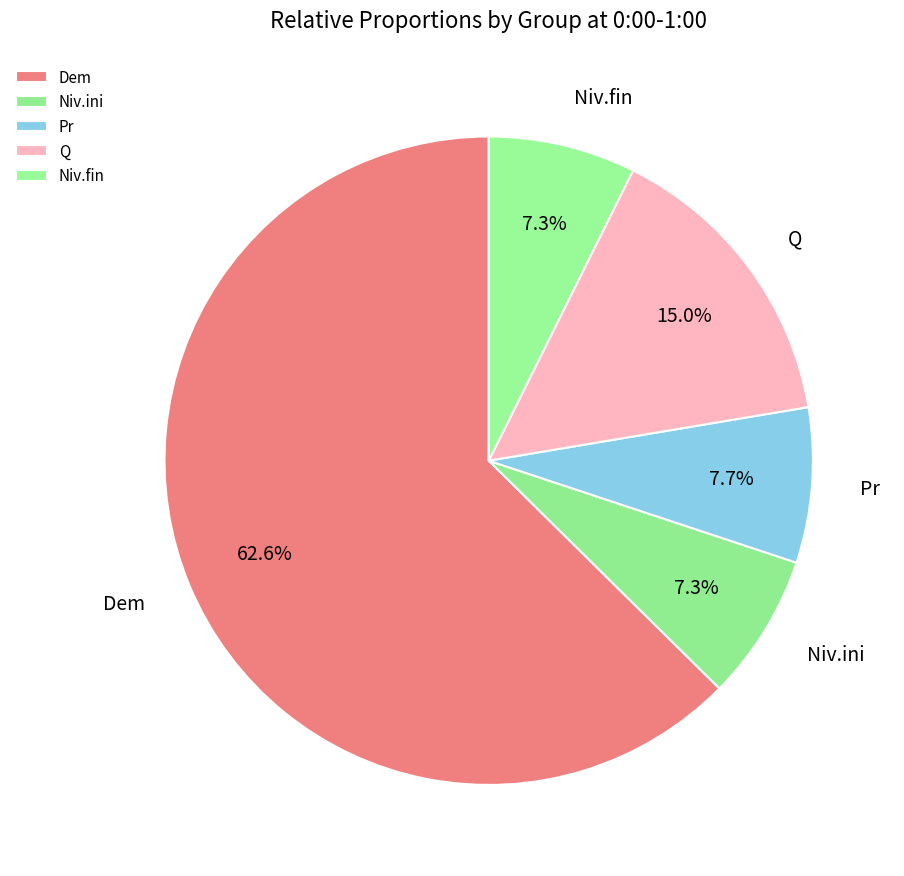

True or false: Niv.ini accounts for 7% of the total.

True